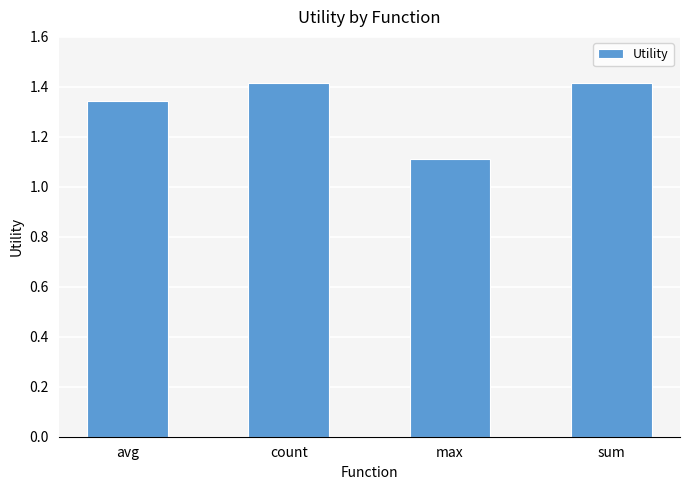

Which label corresponds to the smallest value in the chart?

max